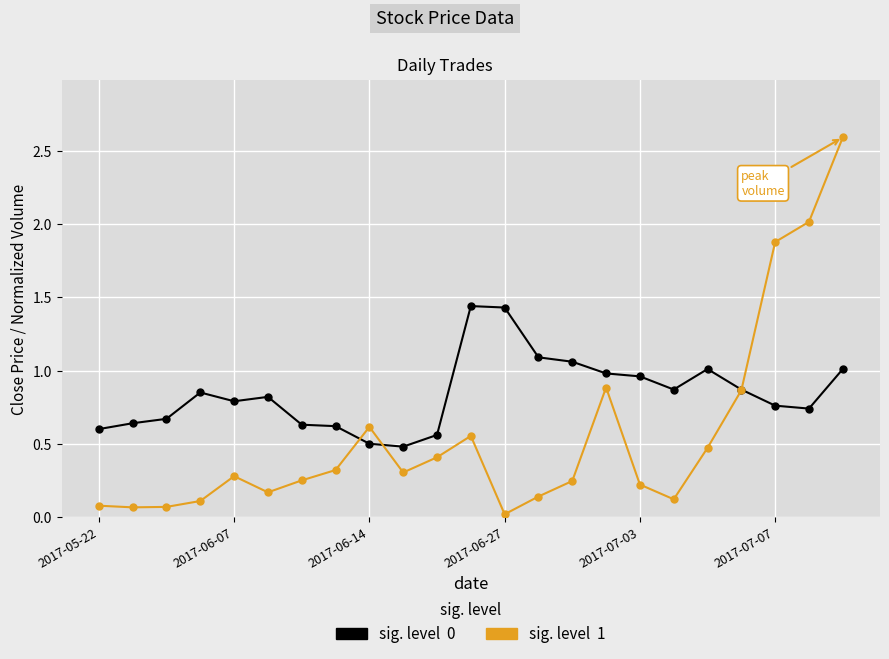

What is the greatest value displayed?

2.6